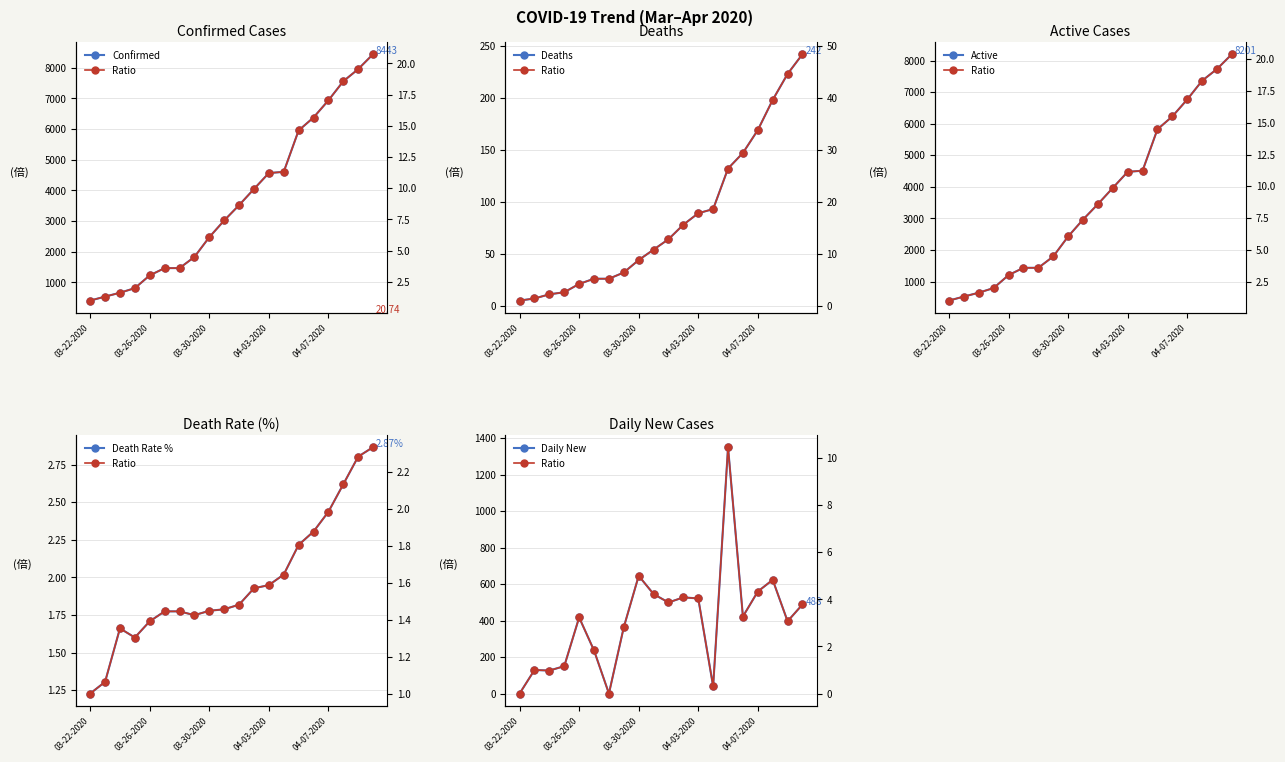

Does the chart have visible grid lines?

Yes